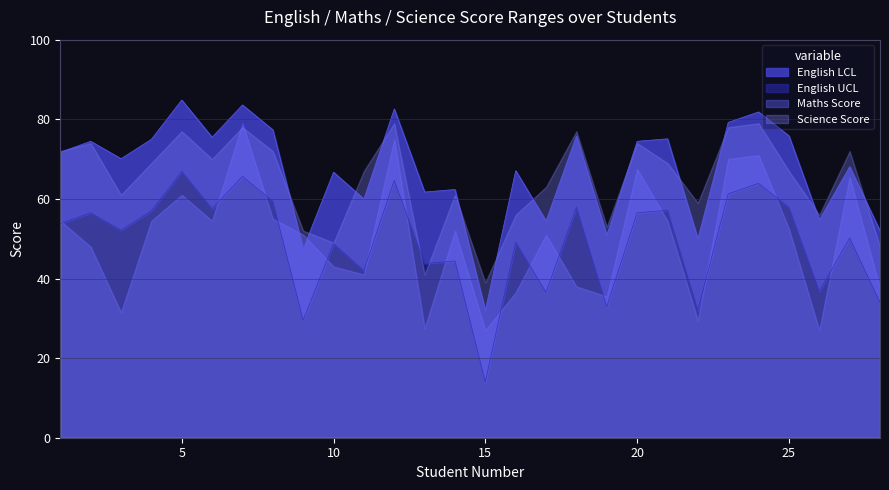

Where is the first local maximum for English UCL?

2